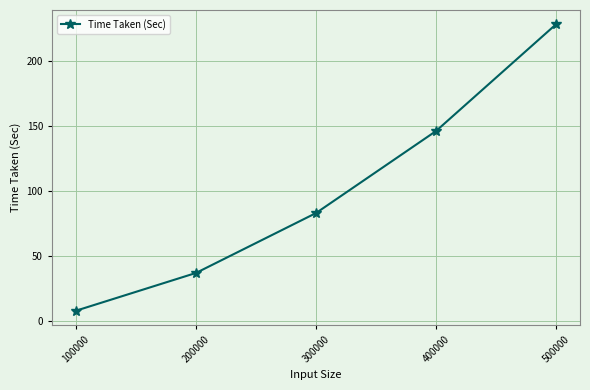

Reading left to right, what are all the values shown in this chart?

8	37	83	146	228